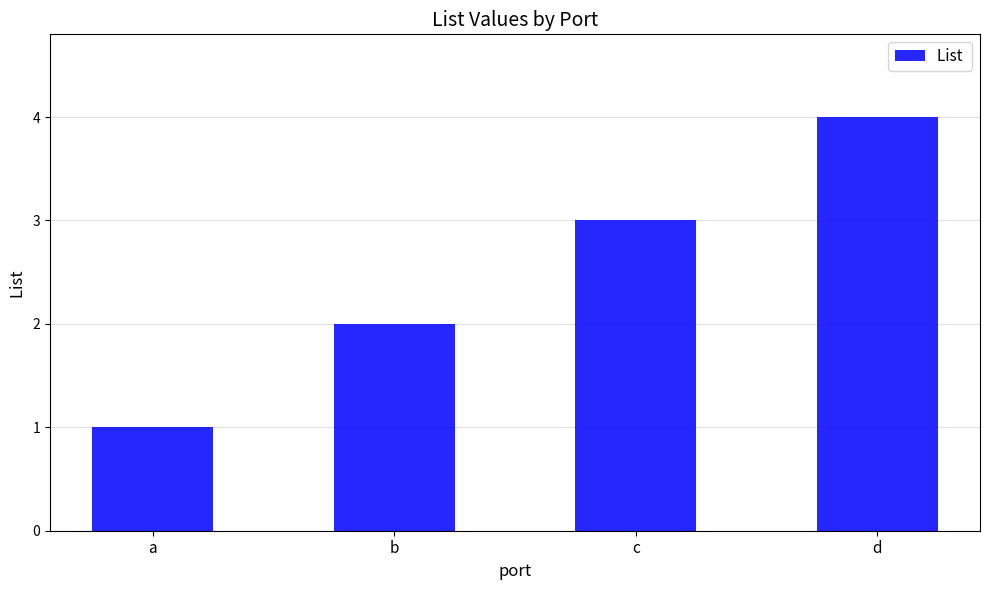

At which label is the value closest to 2?

b